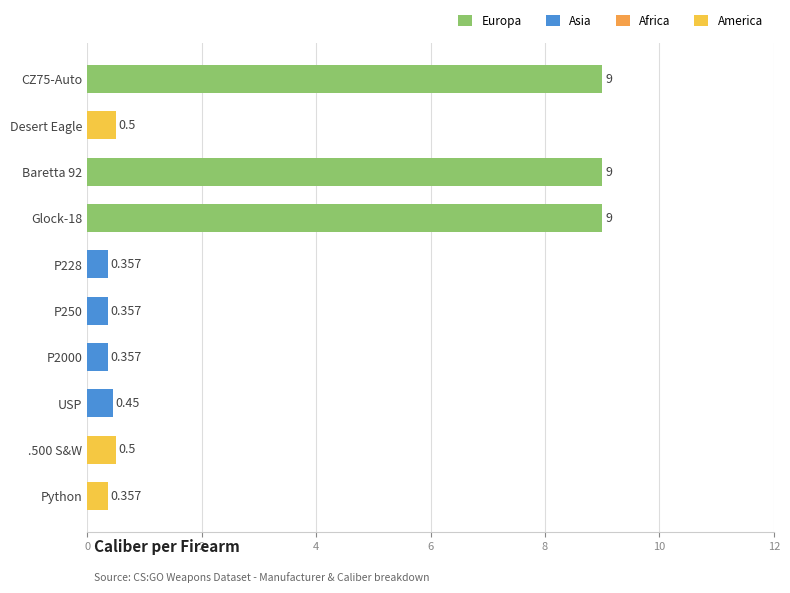

Which has a higher value, USP or P228?

USP